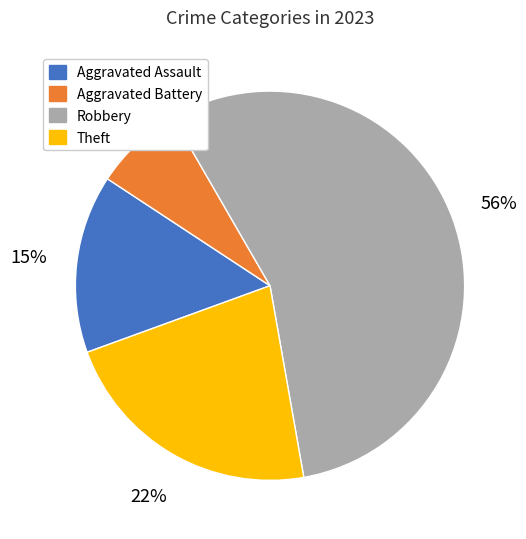

Is it true that Aggravated Battery is 1% of the pie?

False